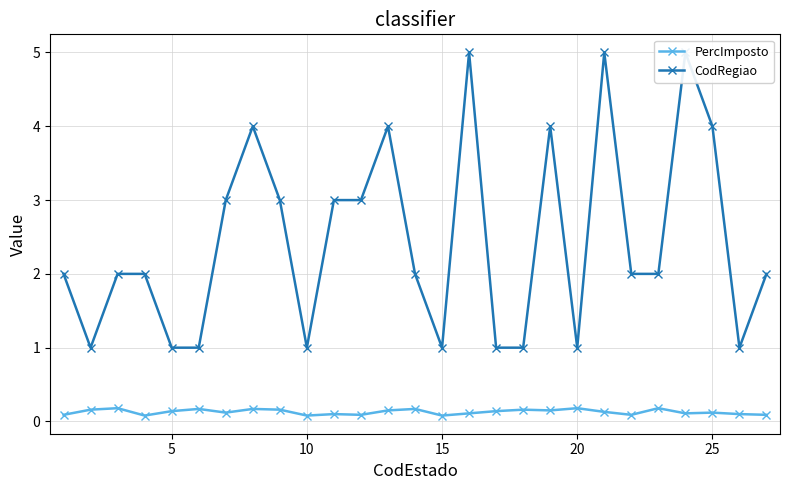

What value does the PercImposto series have at 10?

0.1